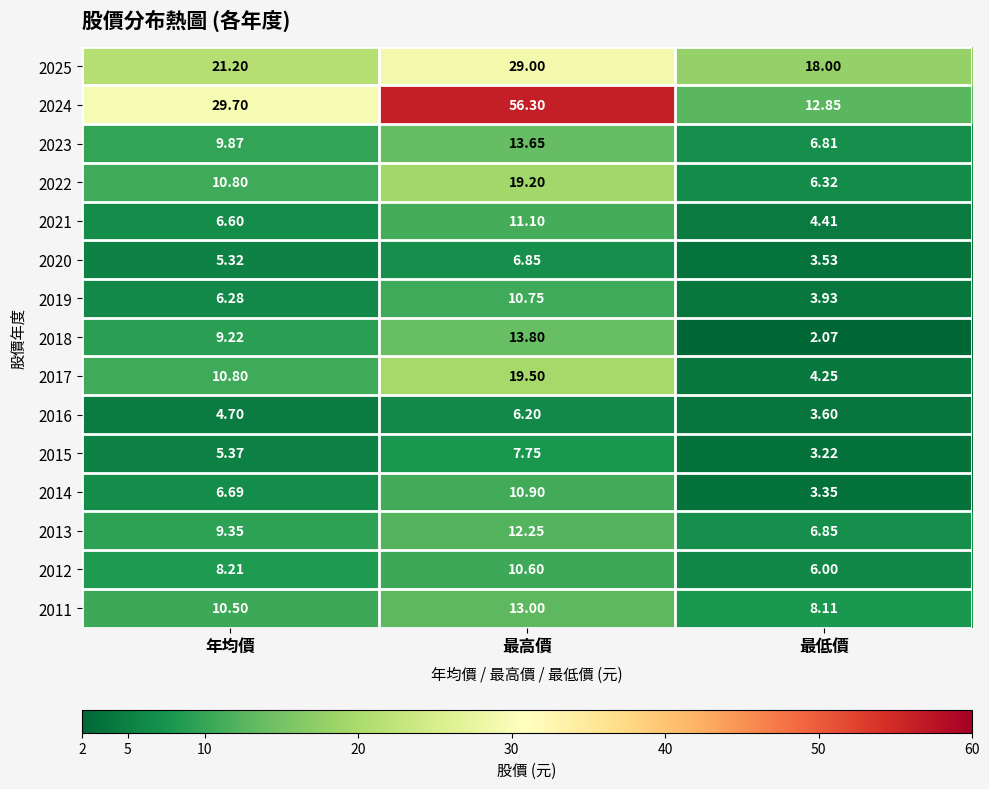

At how many categories does at least one series exceed 40?

1